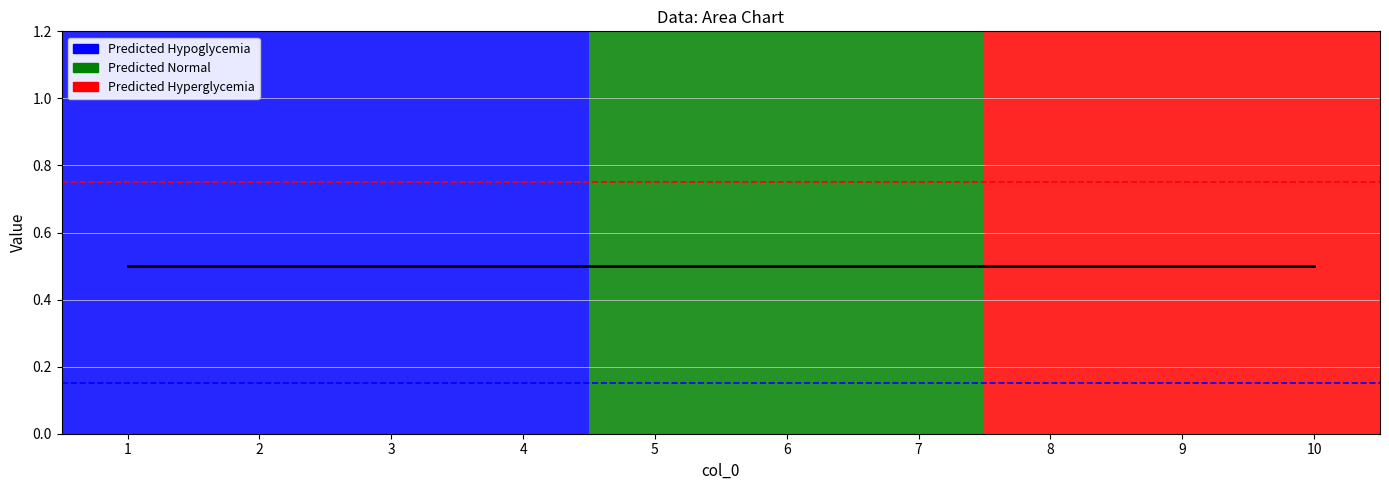

How many series are shown in this chart?

3